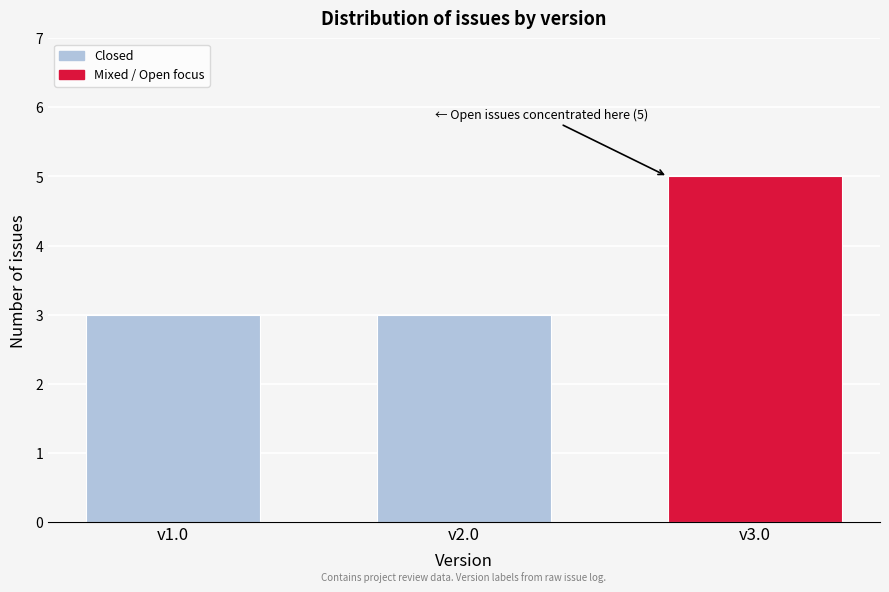

Reading right to left, transcribe all the data shown in this chart.

5	3	3